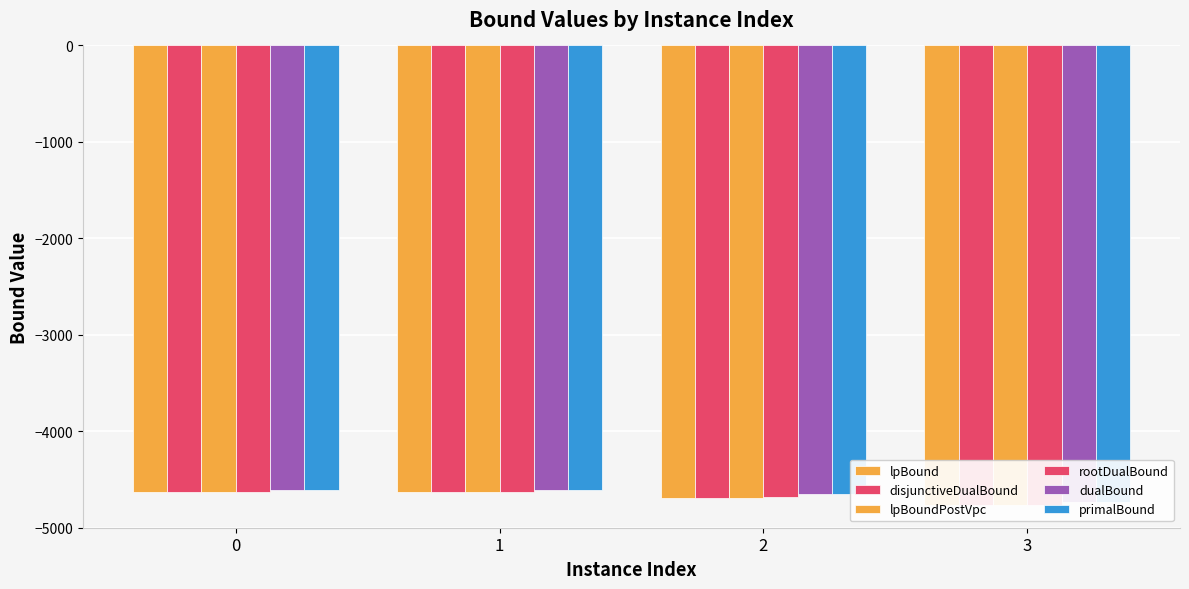

Reading left to right, transcribe all the data shown in this chart.

lpBound: 0=-4632.3	1=-4636.1	2=-4688.6	3=-4763.5
disjunctiveDualBound: 0=-4632.3	1=-4636.1	2=-4688.6	3=-4763.5
lpBoundPostVpc: 0=-4632.3	1=-4636.1	2=-4688.6	3=-4763.5
rootDualBound: 0=-4631.6	1=-4636.1	2=-4687.7	3=-4762.8
dualBound: 0=-4607.1	1=-4614.4	2=-4656.5	3=-4737.9
primalBound: 0=-4606.7	1=-4613.9	2=-4656.0	3=-4737.4